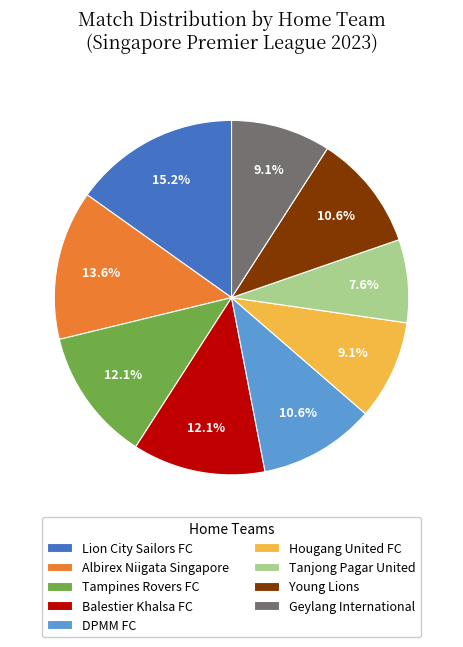

To the nearest percent, what is the combined percentage of Hougang United FC and Tampines Rovers FC?

21%